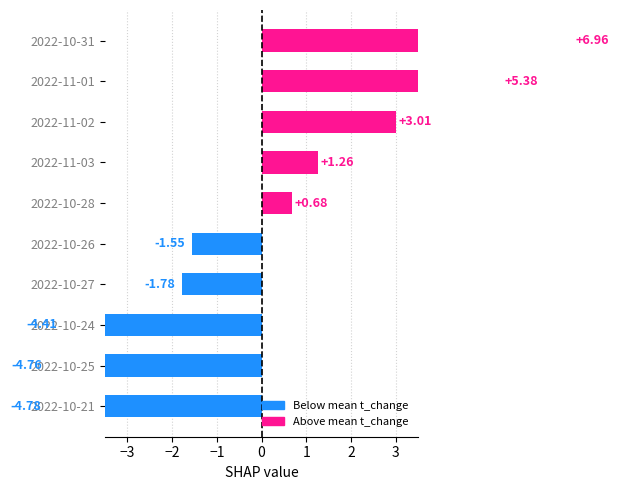

Between 2022-11-02 and 2022-10-27, which is larger?

2022-11-02